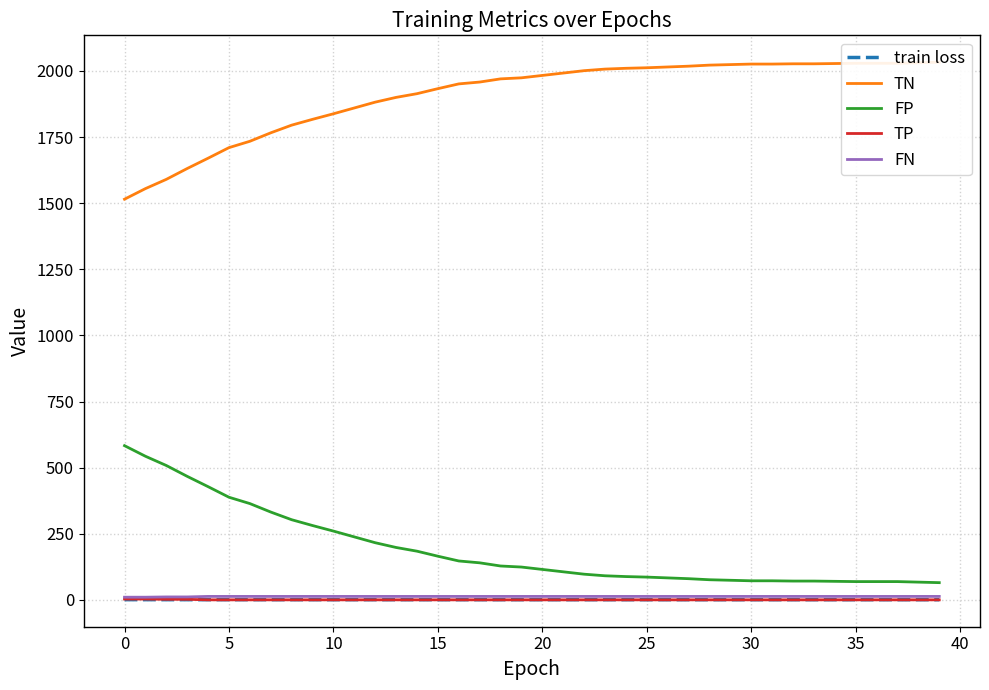

What is the sum of all train loss values?

24.2